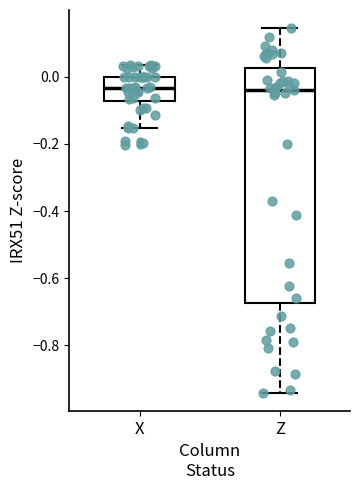

Reading left to right, read every box against the y-axis: the position of its median line, the range the box covers, and the ends of its whiskers. The values are not printed on the chart, so give them approximately, as read against the axis.

X: median -0.04, box -0.08 to 0.00, whiskers -0.16 to 0.04
Z: median -0.04, box -0.68 to 0.02, whiskers -0.94 to 0.14